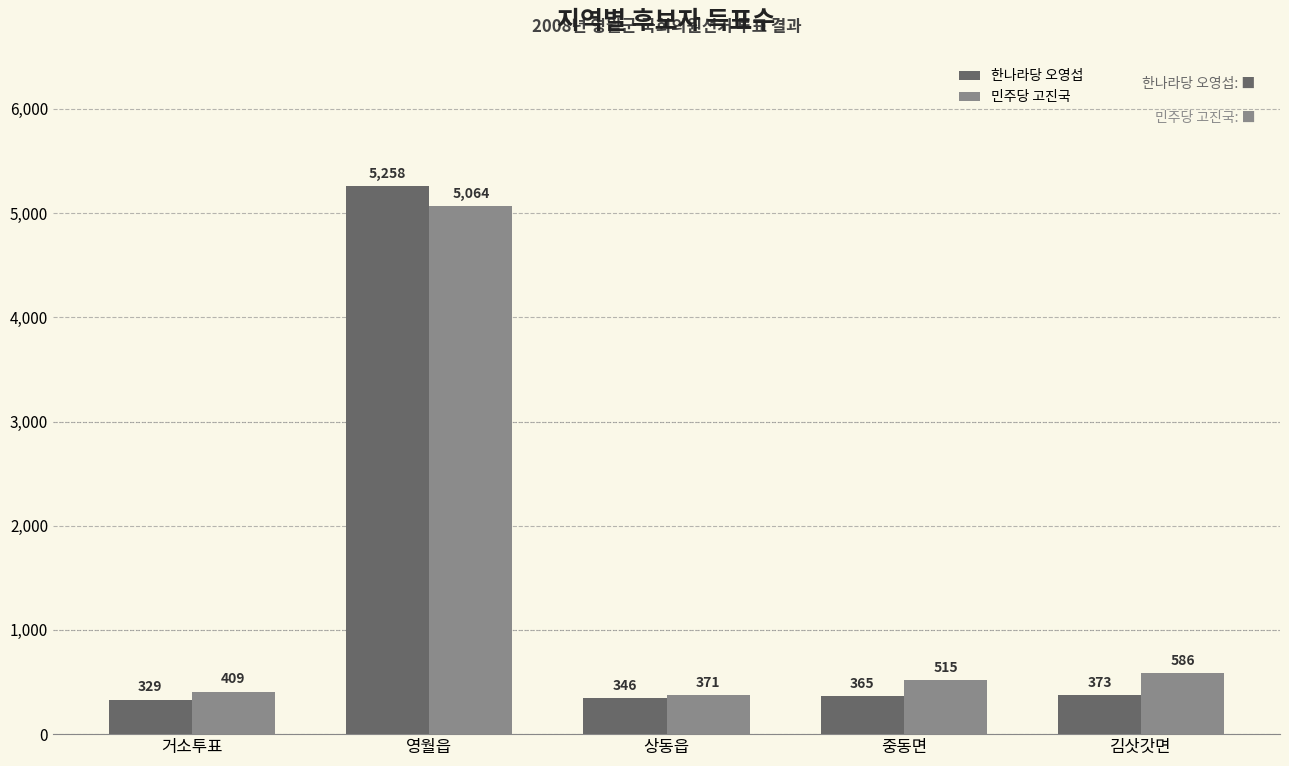

Reading left to right, transcribe all the data shown in this chart.

한나라당 오영섭: 329	5258	346	365	373
민주당 고진국: 409	5064	371	515	586